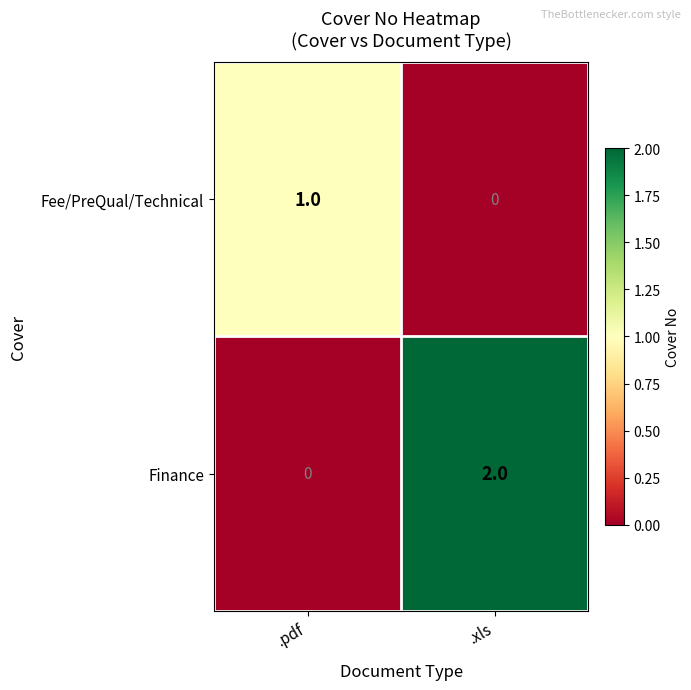

What is the total value across all series at .xls?

2